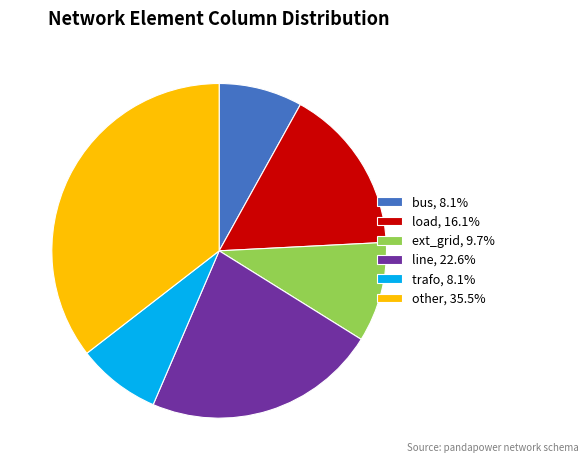

Between other and line, which is larger?

other